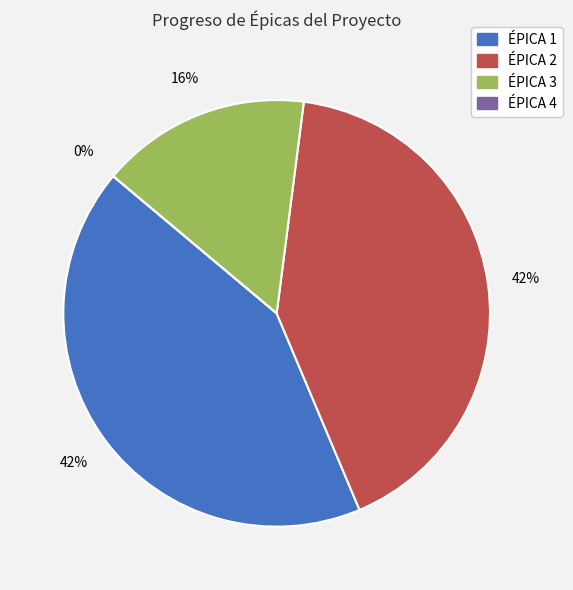

What is the change in value from ÉPICA 2 to ÉPICA 4?

-98.0